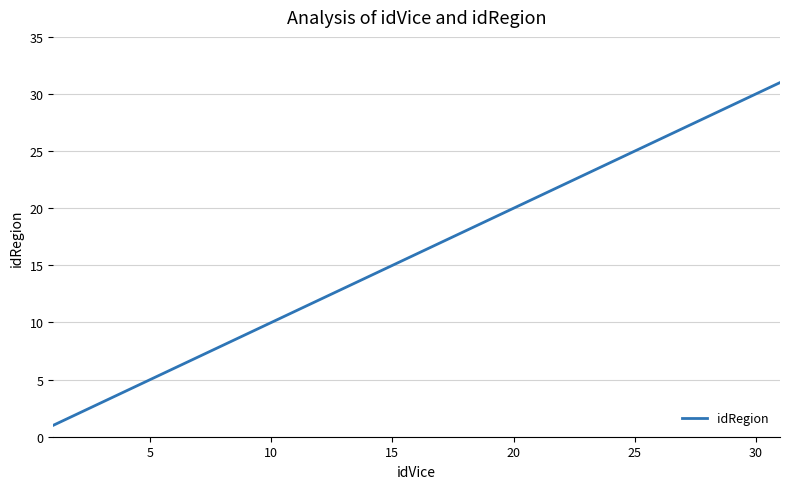

What is the greatest value displayed?

31